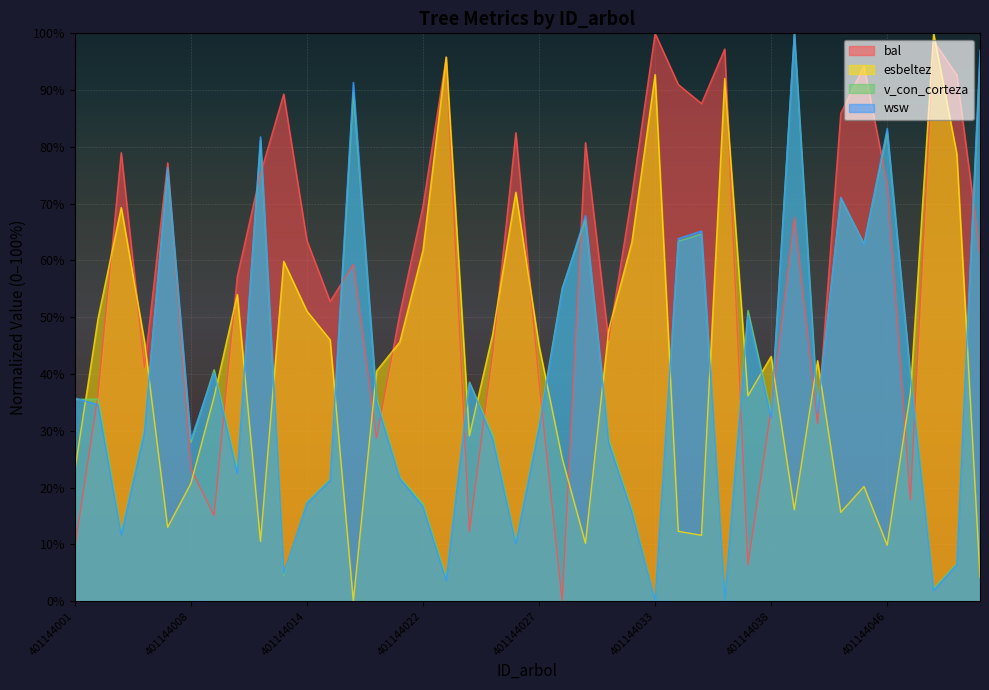

Reading left to right, list all the values displayed in this chart.

bal: 401144001=9.4	401144002=36.3	401144004=79.0	401144006=41.2	401144007=77.2	401144008=23.3	401144010=15.1	401144011=57.2	401144012=75.3	401144013=89.3	401144014=63.5	401144017=52.8	401144018=59.3	401144019=28.7	401144021=50.6	401144022=69.6	401144023=95.8	401144024=12.3	401144025=43.6	401144026=82.5	401144027=38.8	401144028=0.0	401144029=80.8	401144031=45.9	401144032=71.5	401144033=100.0	401144034=91.0	401144035=87.6	401144036=97.3	401144037=6.5	401144038=33.8	401144040=67.6	401144041=31.3	401144043=85.9	401144045=94.2	401144046=73.4	401144048=17.9	401144051=98.6	401144054=92.7	401144055=61.4
esbeltez: 401144001=23.0	401144002=49.8	401144004=69.3	401144006=45.8	401144007=13.0	401144008=20.7	401144010=36.0	401144011=54.0	401144012=10.5	401144013=59.9	401144014=51.1	401144017=46.0	401144018=0.0	401144019=40.5	401144021=45.6	401144022=61.8	401144023=95.8	401144024=29.1	401144025=47.0	401144026=72.0	401144027=45.0	401144028=25.1	401144029=10.2	401144031=47.8	401144032=63.2	401144033=92.7	401144034=12.3	401144035=11.6	401144036=92.1	401144037=36.2	401144038=43.1	401144040=16.1	401144041=42.4	401144043=15.6	401144045=20.2	401144046=9.9	401144048=36.7	401144051=100.0	401144054=78.8	401144055=4.3
v_con_corteza: 401144001=35.5	401144002=35.6	401144004=12.1	401144006=30.4	401144007=76.1	401144008=28.0	401144010=40.8	401144011=23.1	401144012=81.2	401144013=4.6	401144014=17.5	401144017=21.5	401144018=89.7	401144019=35.7	401144021=21.9	401144022=17.2	401144023=4.1	401144024=38.6	401144025=29.3	401144026=10.5	401144027=31.1	401144028=55.1	401144029=67.3	401144031=28.5	401144032=16.1	401144033=0.0	401144034=63.4	401144035=64.7	401144036=0.3	401144037=51.2	401144038=33.0	401144040=100.0	401144041=33.8	401144043=71.0	401144045=62.9	401144046=82.6	401144048=40.0	401144051=2.2	401144054=6.7	401144055=95.8
wsw: 401144001=35.8	401144002=34.6	401144004=11.7	401144006=29.8	401144007=76.4	401144008=28.5	401144010=40.2	401144011=22.5	401144012=81.8	401144013=4.9	401144014=17.3	401144017=21.3	401144018=91.4	401144019=35.1	401144021=21.6	401144022=16.7	401144023=3.7	401144024=38.4	401144025=28.7	401144026=10.1	401144027=30.5	401144028=54.8	401144029=67.9	401144031=27.9	401144032=15.7	401144033=0.0	401144034=63.9	401144035=65.2	401144036=0.3	401144037=50.3	401144038=32.4	401144040=100.0	401144041=33.2	401144043=71.1	401144045=62.8	401144046=83.3	401144048=39.4	401144051=1.9	401144054=6.4	401144055=97.0